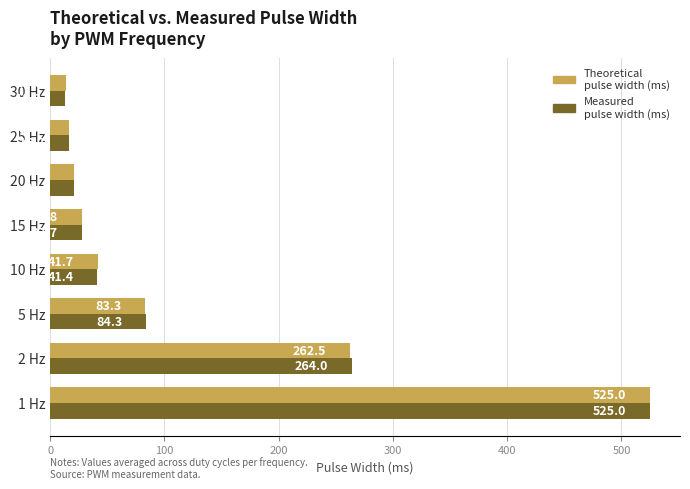

What is the maximum value shown in the chart?

525.0